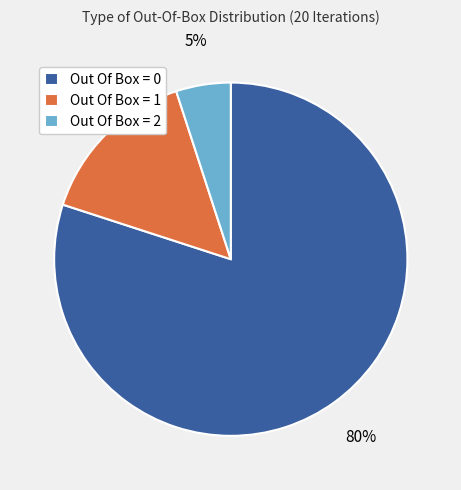

Is it true that Out Of Box = 1 is 15% of the pie?

True